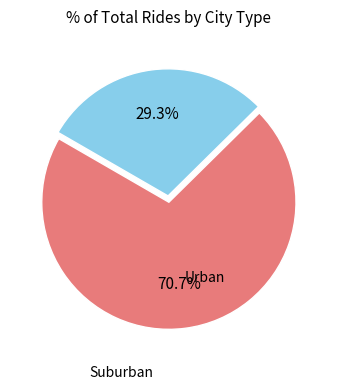

How many segments does this pie chart have?

2